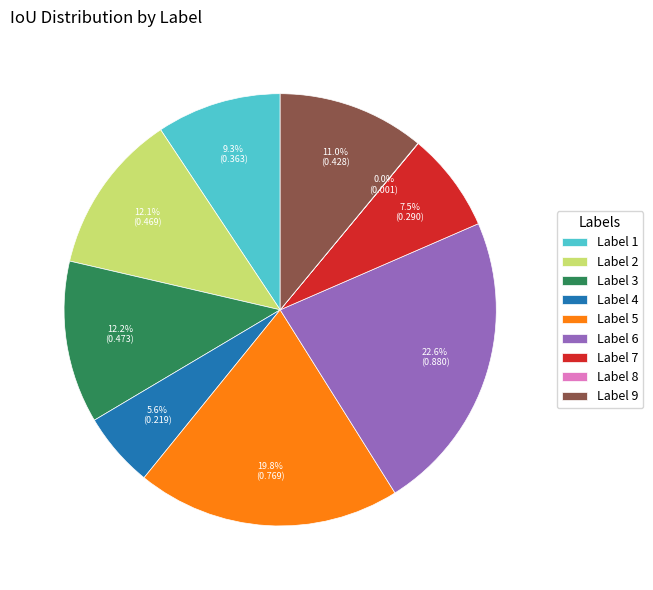

What percentage is NOT represented by Label 6?

77.4%